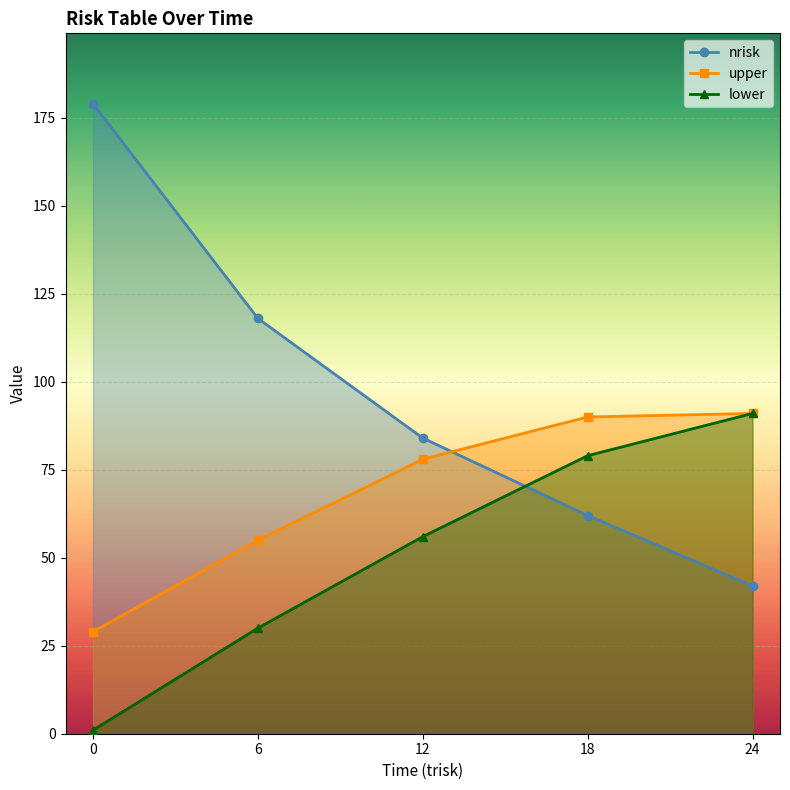

Rank the categories by upper value from highest to lowest.

24, 18, 12, 6, 0